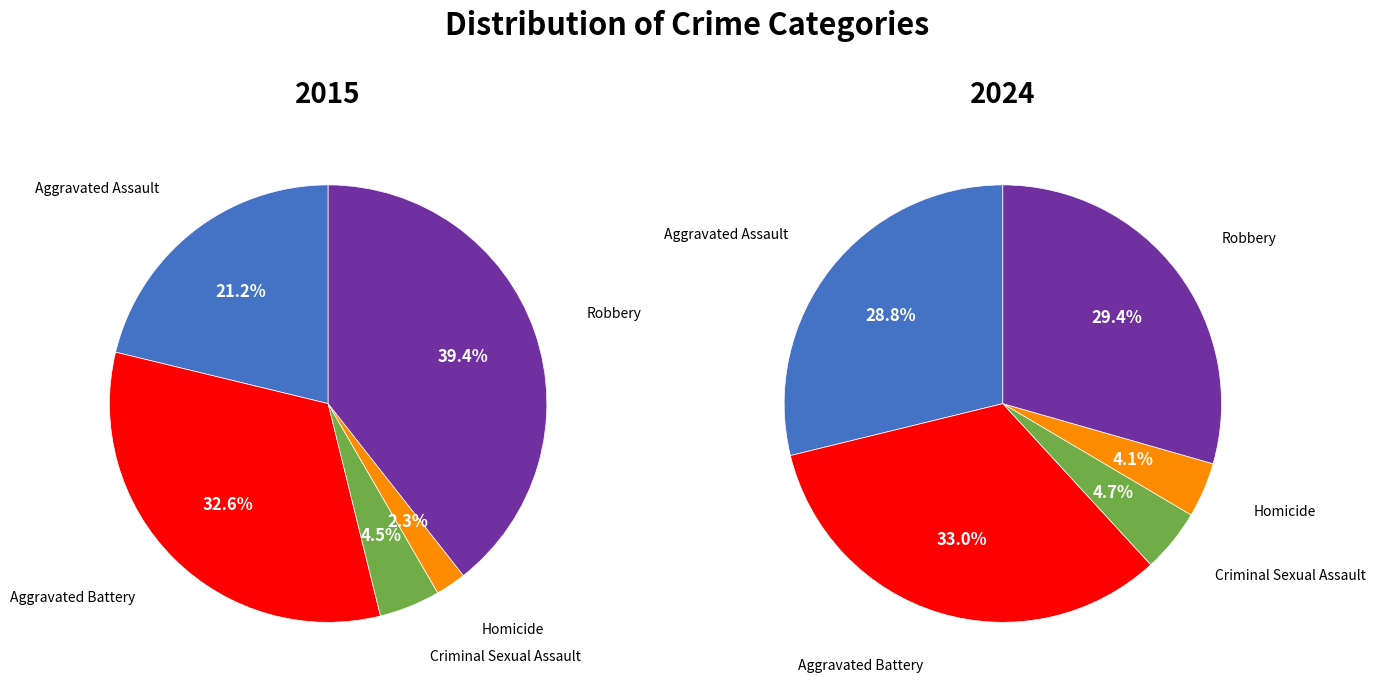

Do Criminal Sexual Assault and Aggravated Battery together represent more than half of the pie?

No